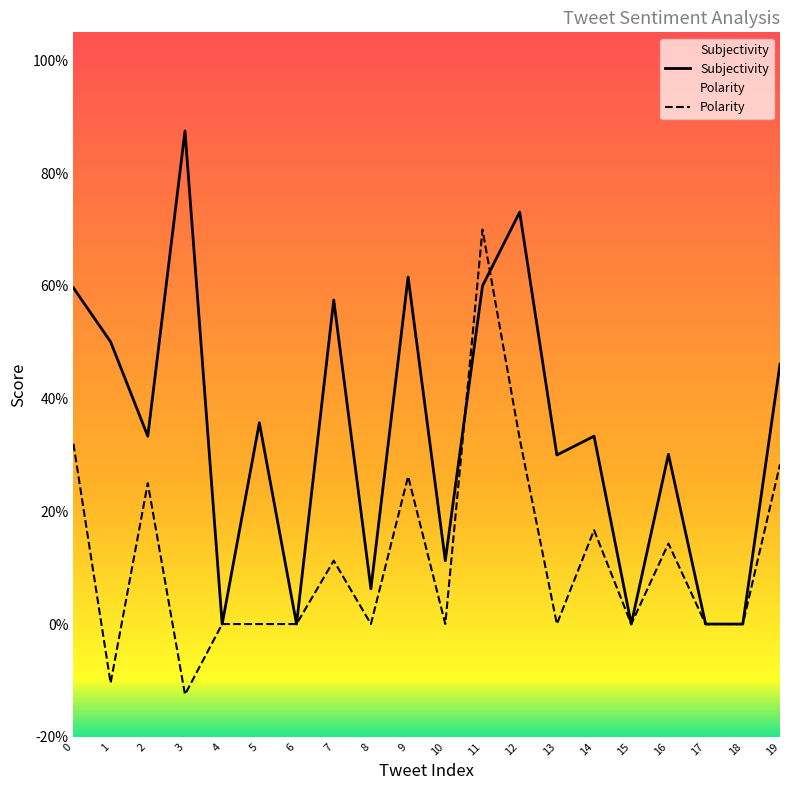

What is the approximate value of Subjectivity at 5?

0.4